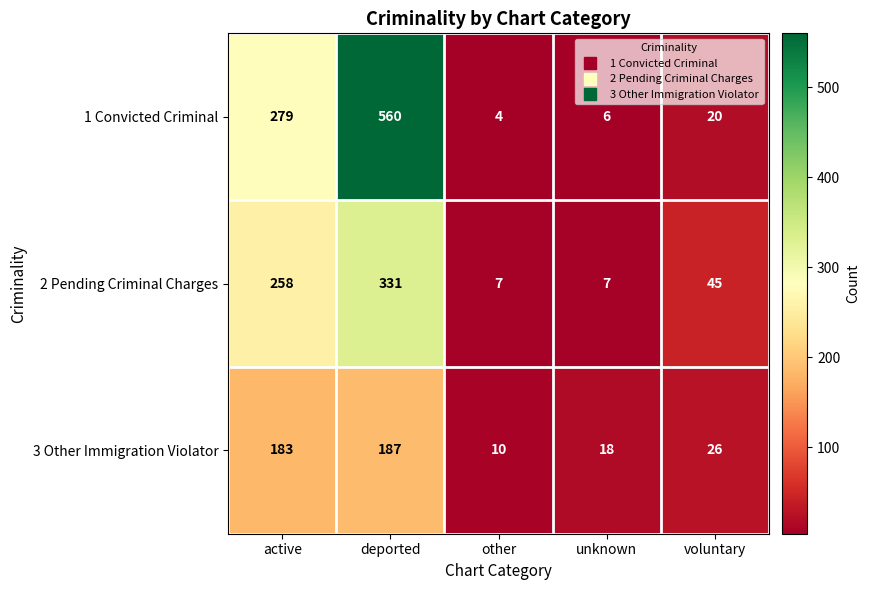

List the series in order of their peak value, lowest first.

3 Other Immigration Violator, 2 Pending Criminal Charges, 1 Convicted Criminal